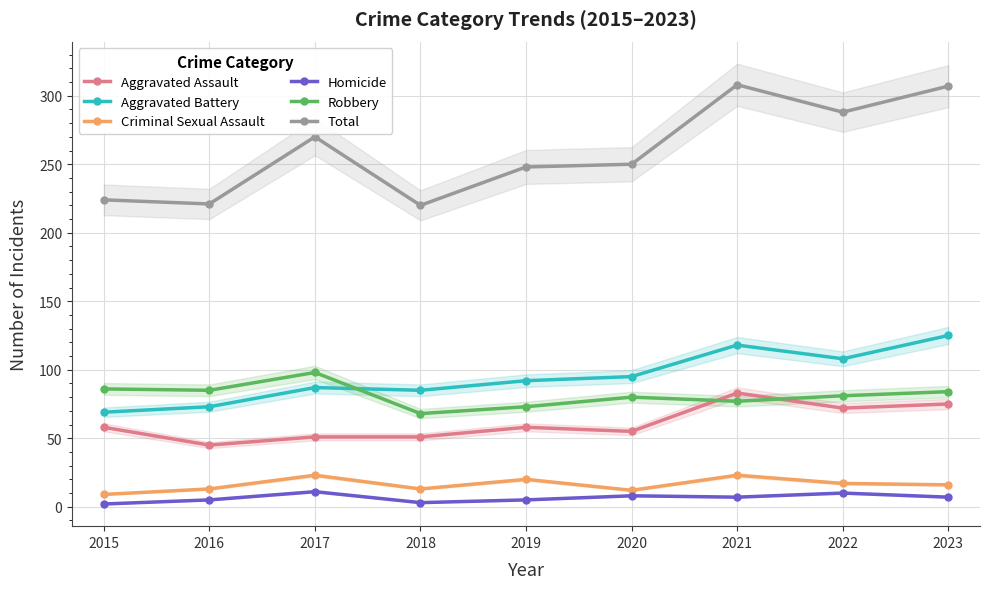

Which series has the largest range (max minus min)?

Total